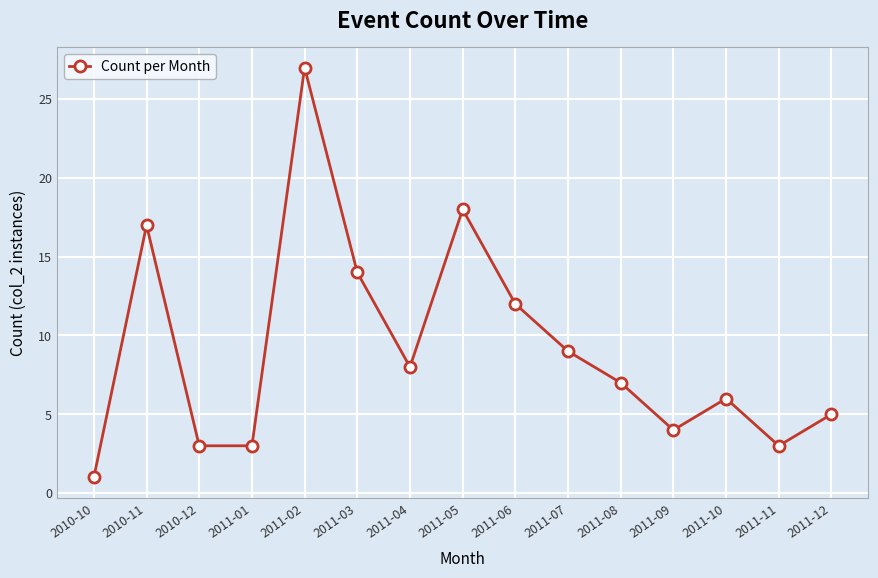

Where is the data nearest to the value 14?

2011-03